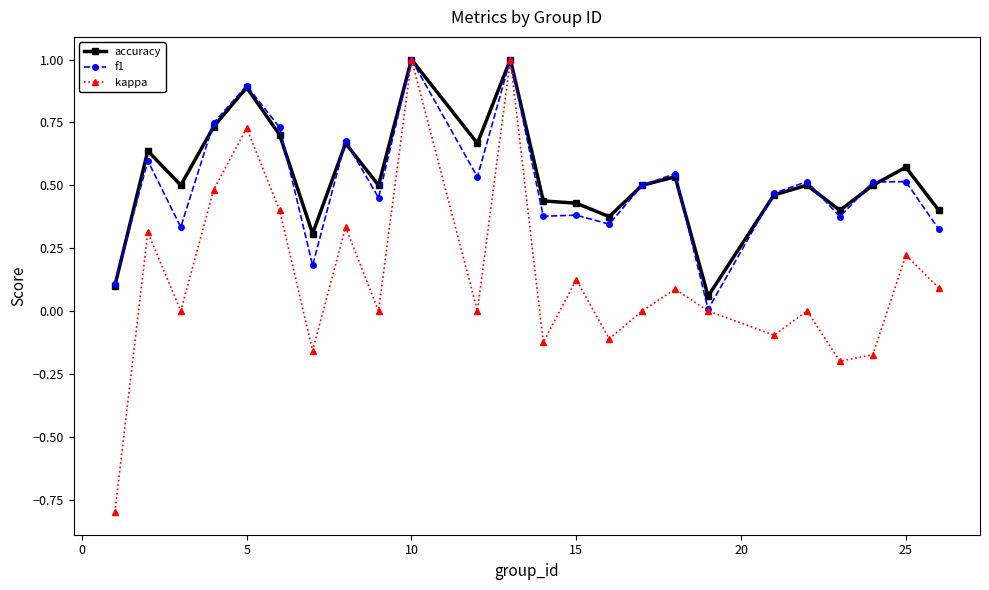

True or false: kappa has more than 2 interior local peaks.

True